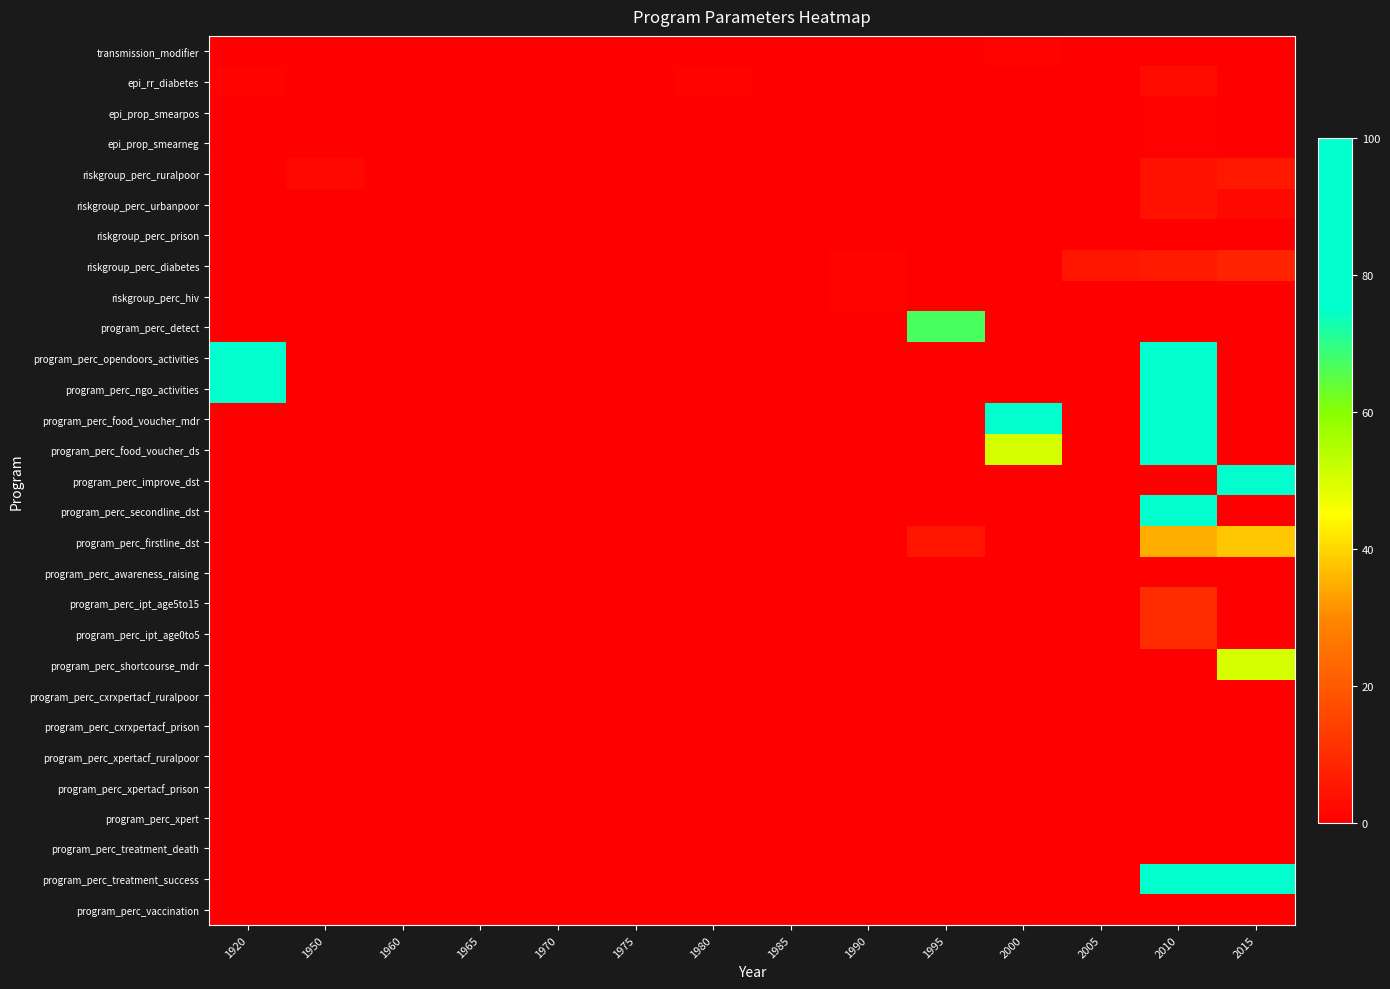

What is the maximum value shown in the chart?

100.0